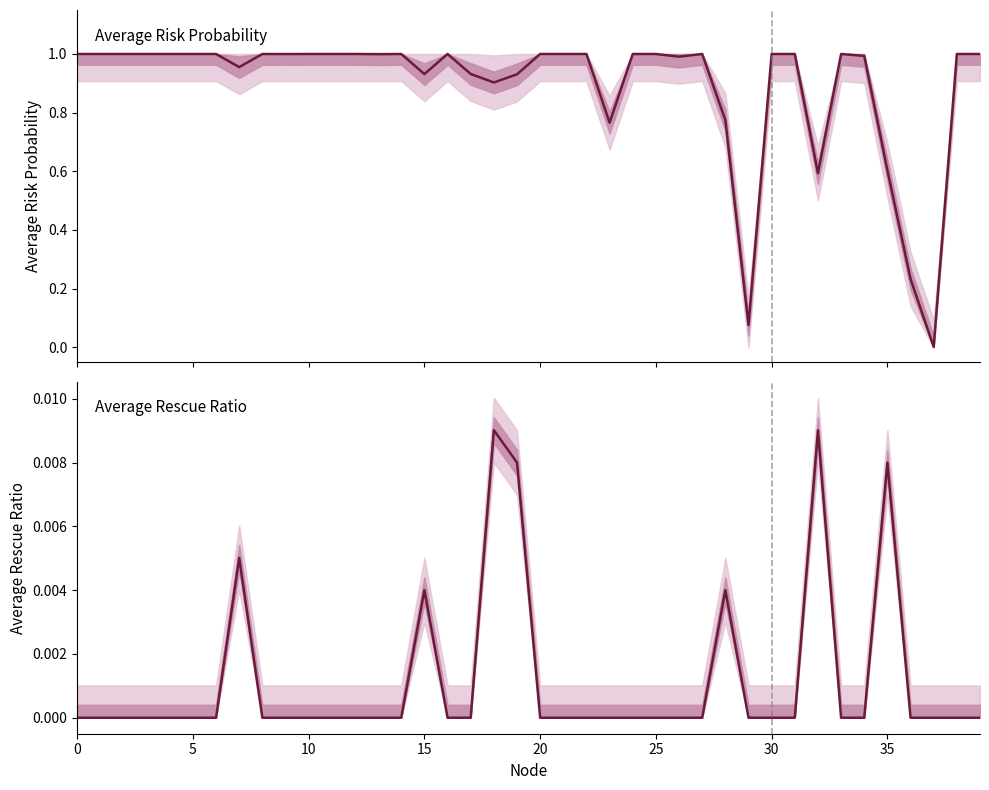

True or false: Average Risk Probability has more than 1 points higher than both neighbors.

True